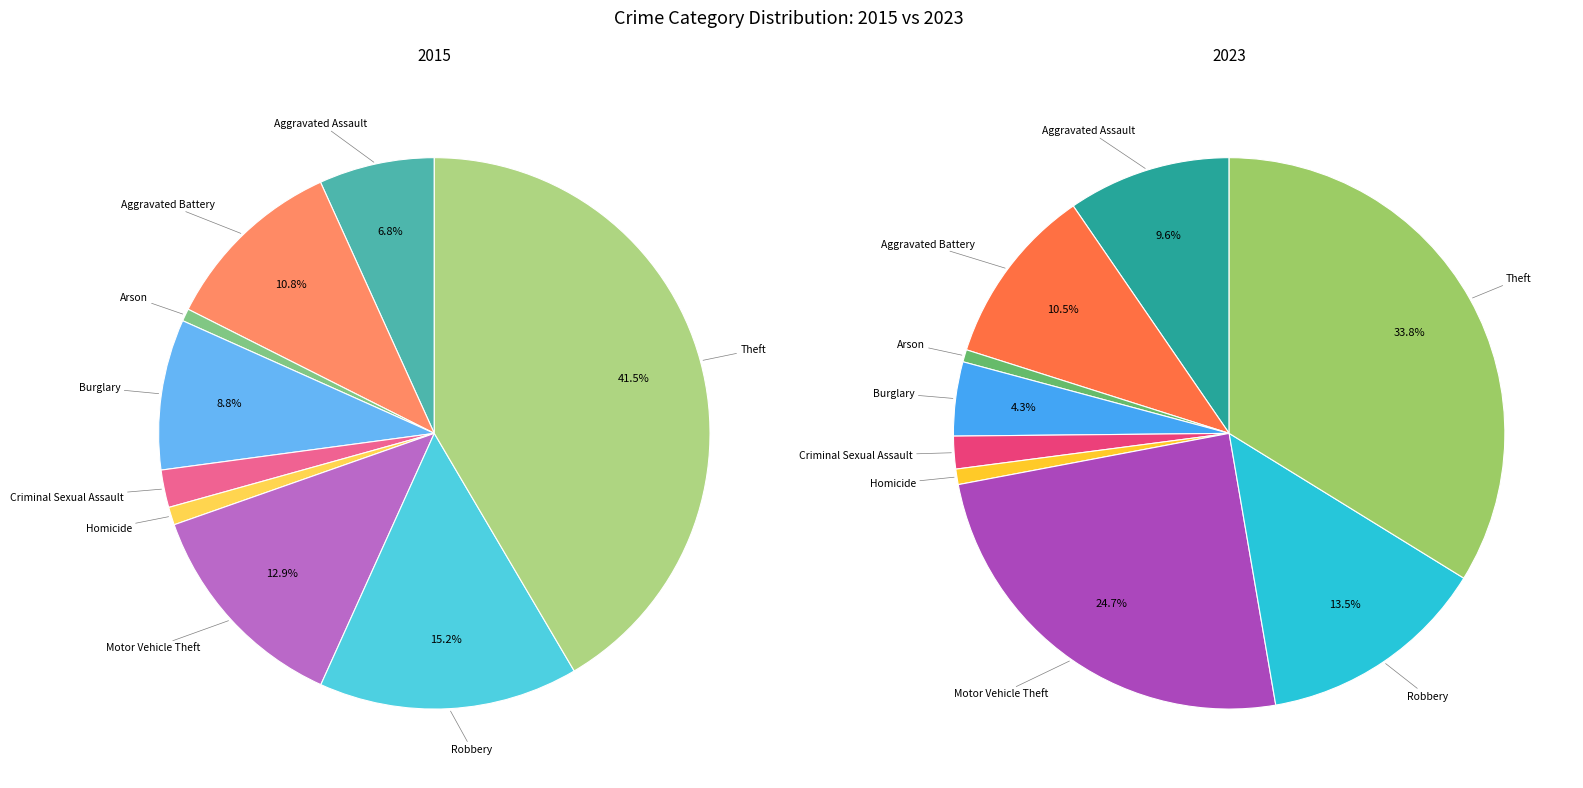

To the nearest percent, what is the difference between the Burglary and Criminal Sexual Assault slice percentages?

2%